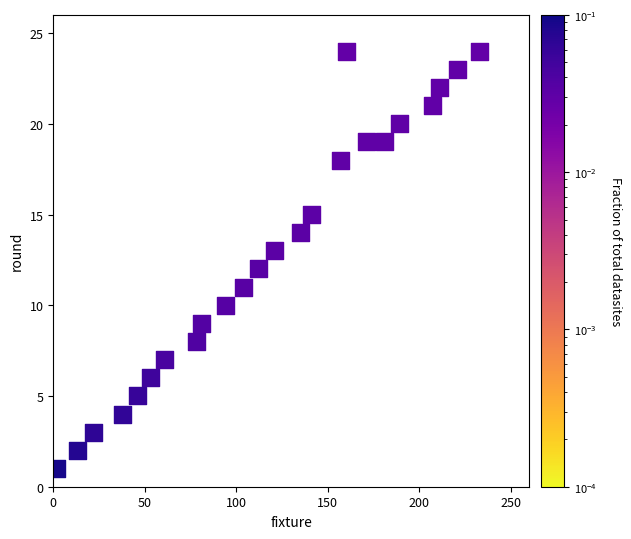

What is the range of X values (max minus min)?

231